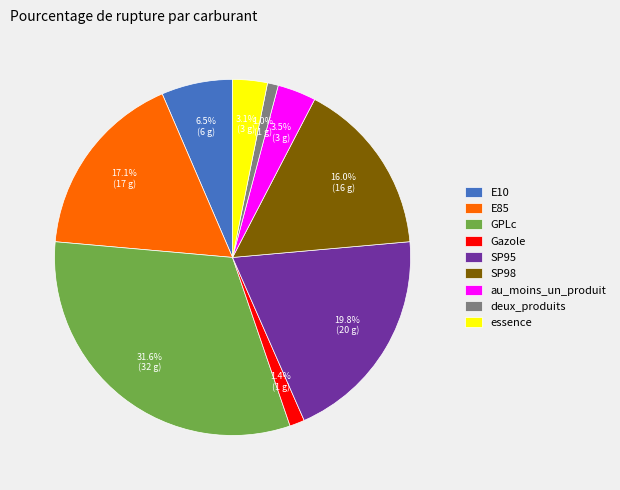

Is it true that SP98 is 16% of the pie?

True